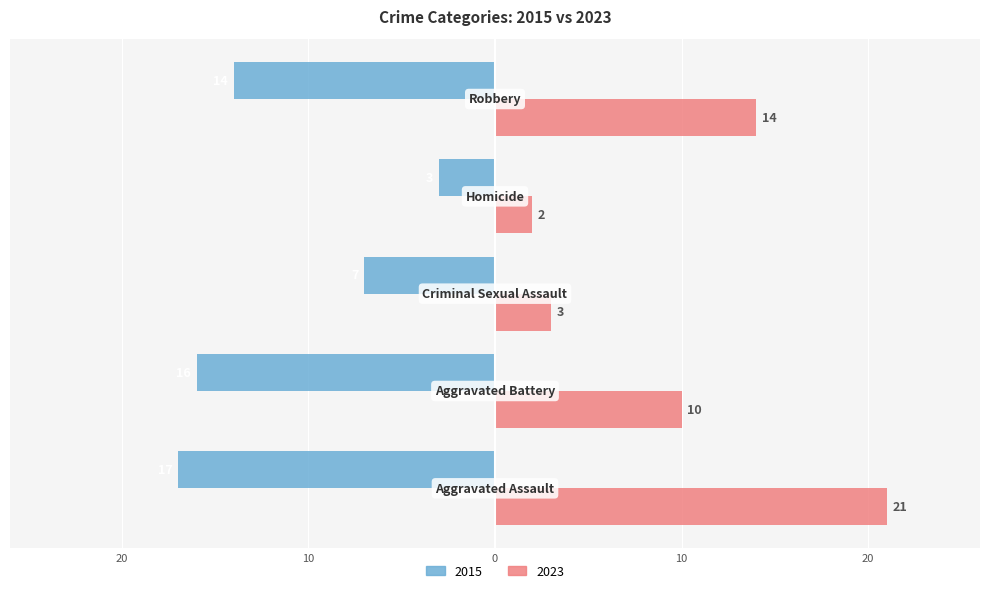

Which series has the largest range (max minus min)?

2023